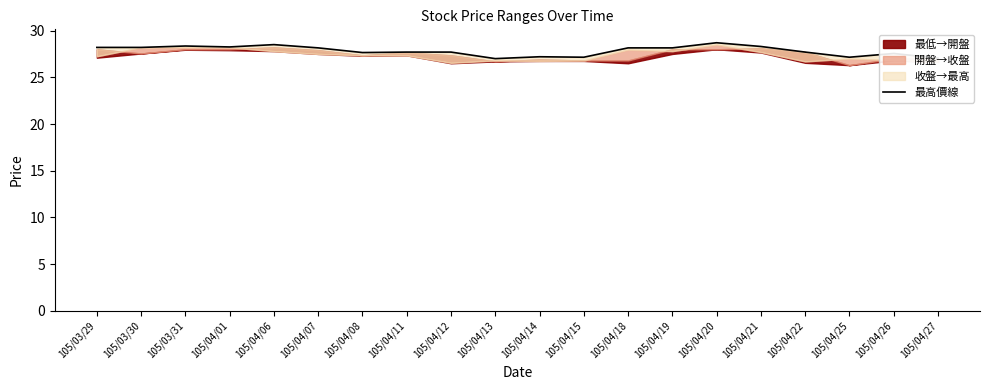

Is it true that the value at 105/04/14 is 27.2?

True